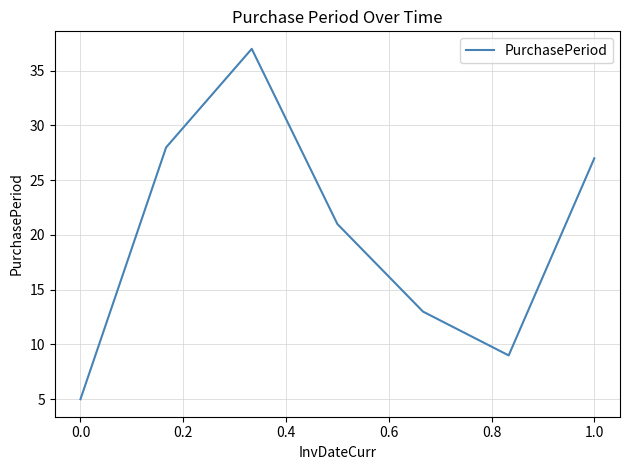

What is the sum of all values?

140